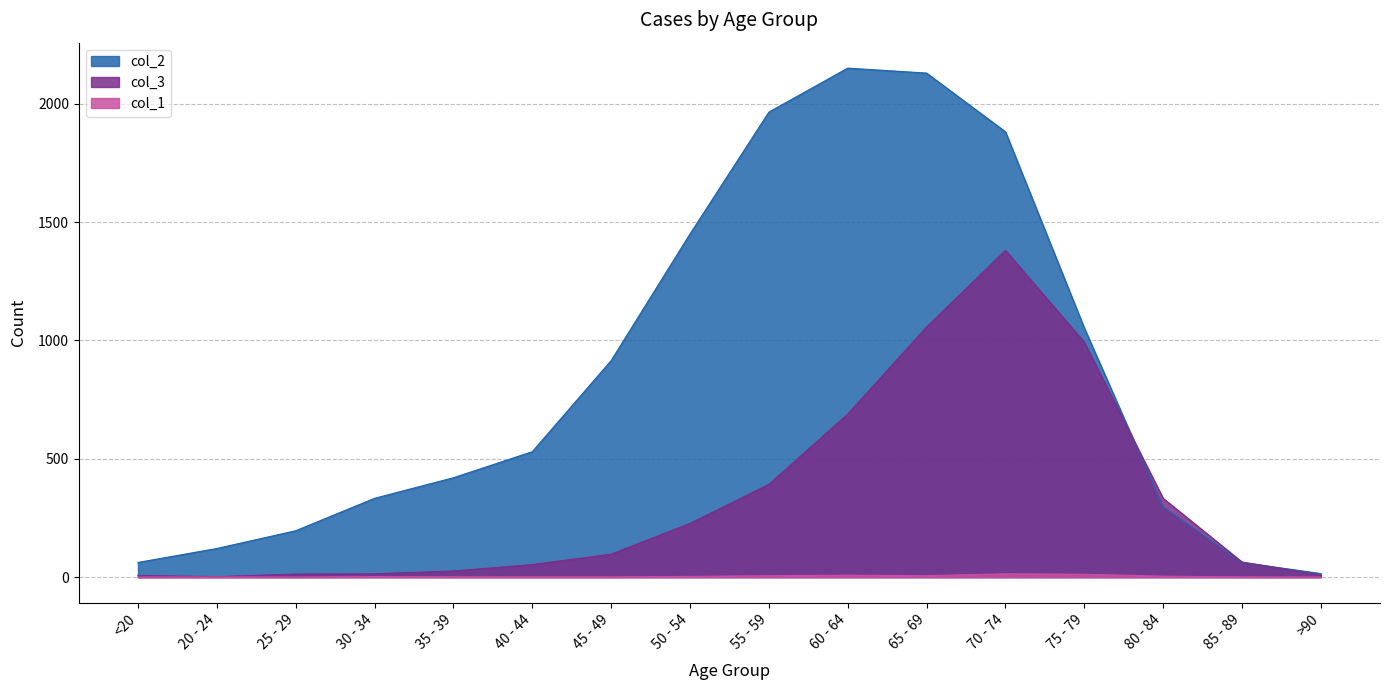

How many values in the col_1 series are below 2?

8